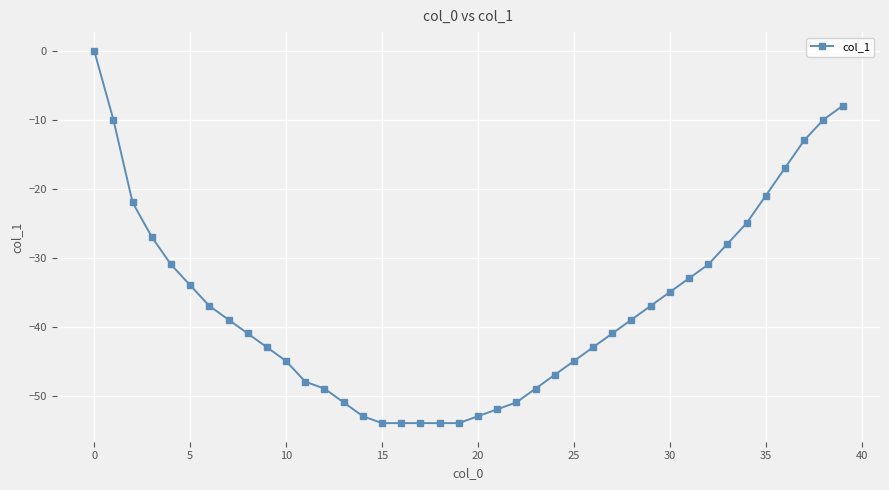

What is the value of the 32nd point from the left?

-33